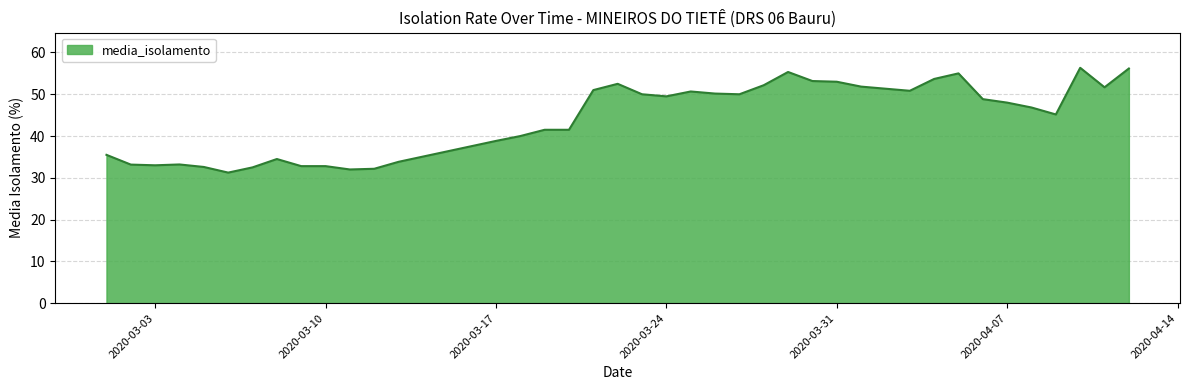

Count the number of categories in the chart.

40